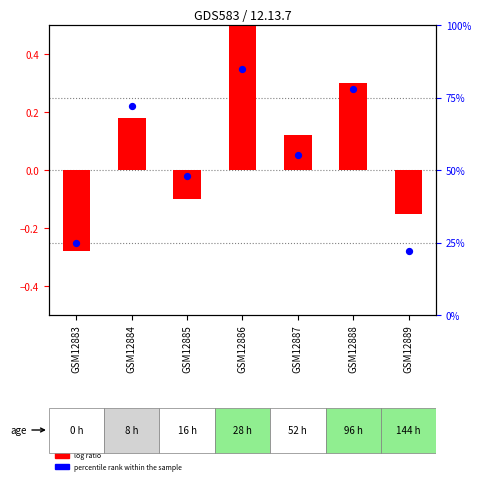

What is the total value across all series at GSM12887?

55.1